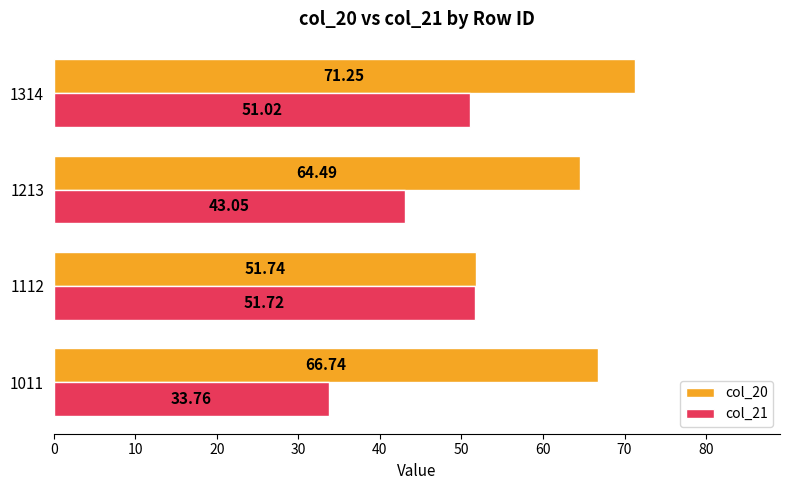

Where is col_20 nearest to the value 61?

1213